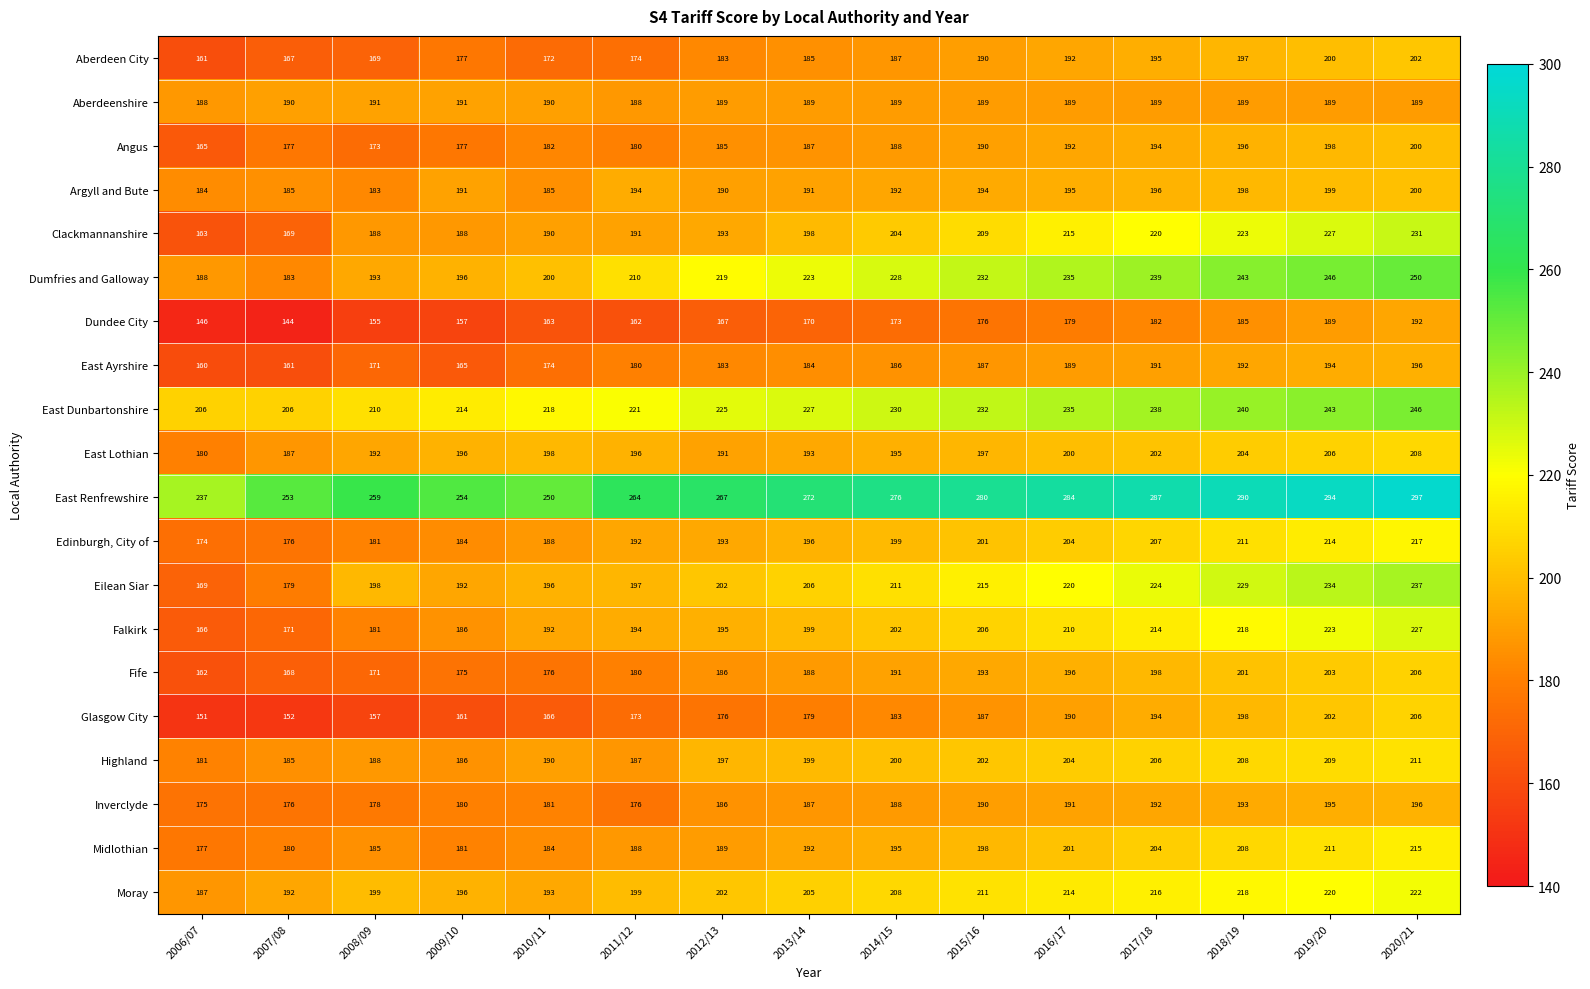

Which series changed the most between 2014/15 and 2016/17?

Clackmannanshire